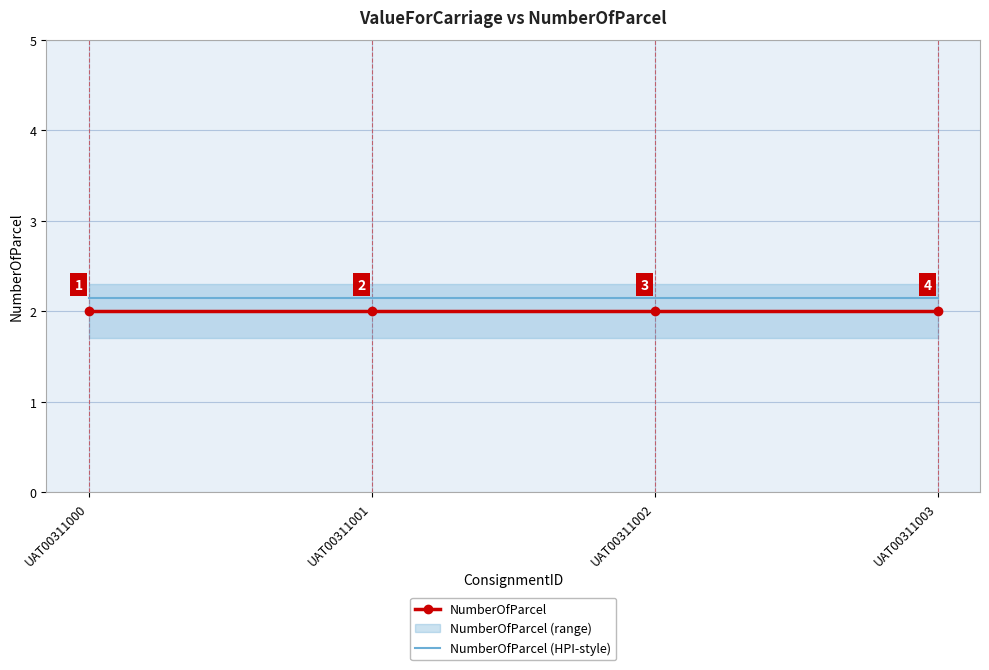

What is the maximum value for NumberOfParcel?

2.0